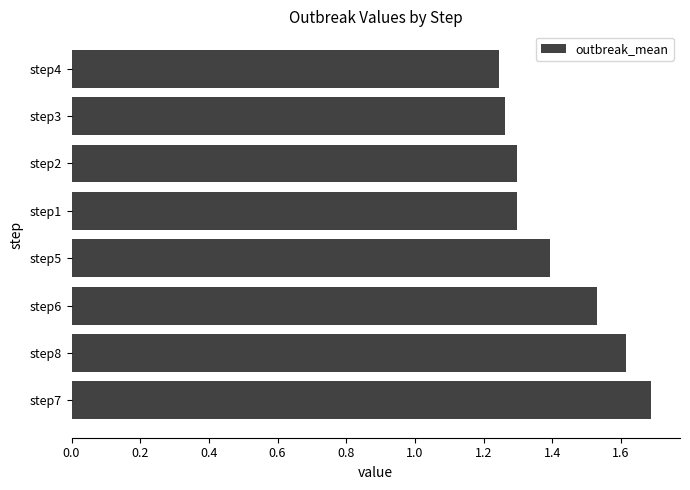

Where is the data nearest to the value 1?

step4